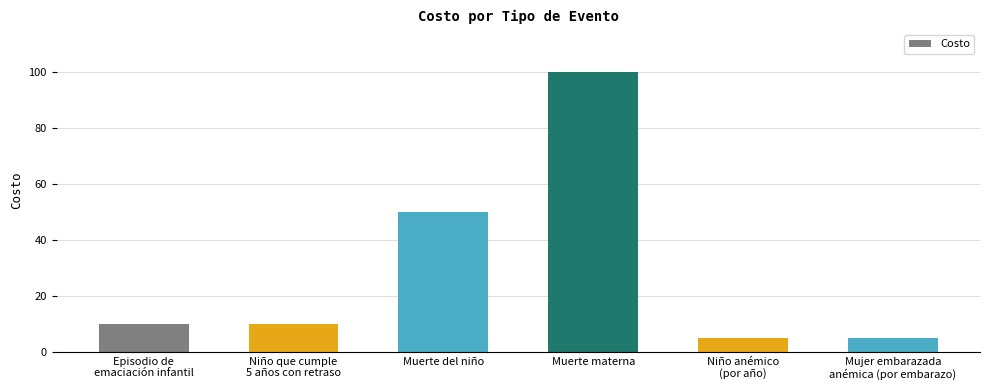

What is the difference between the maximum and minimum values?

95